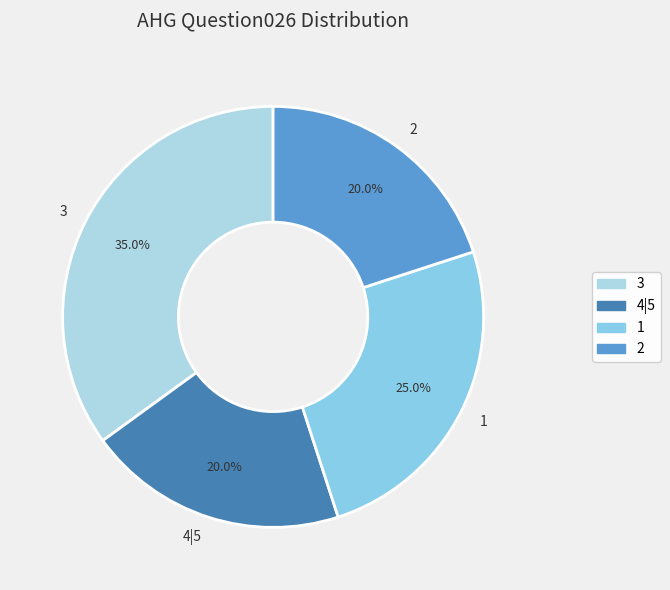

What percentage is NOT represented by 2?

80.0%